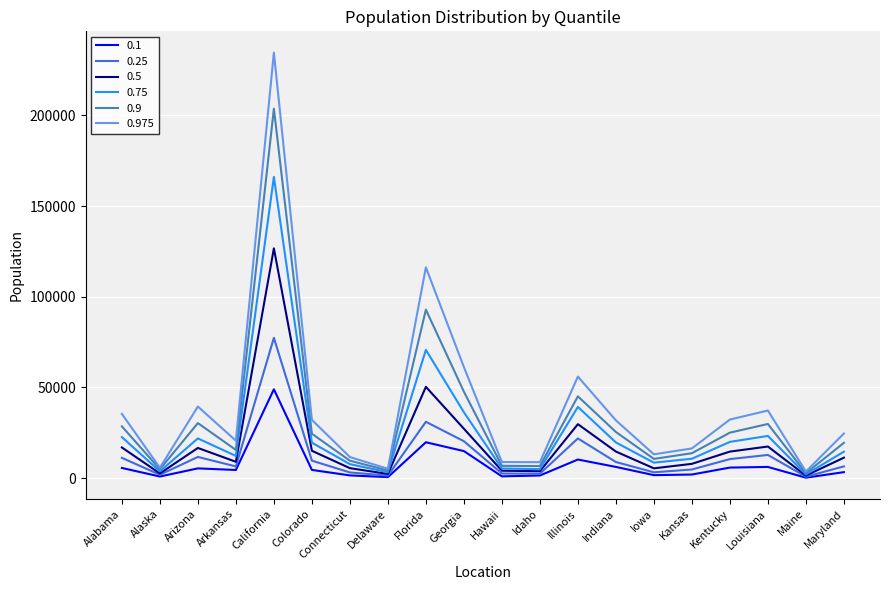

Is the value of 0.975 at Iowa greater than the value of 0.75 at Idaho?

Yes